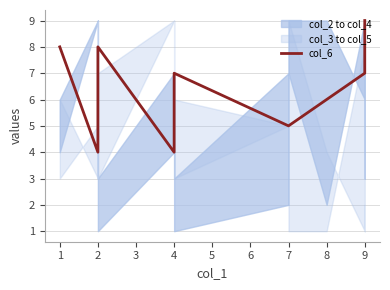

Which category has the highest value across all series?

9